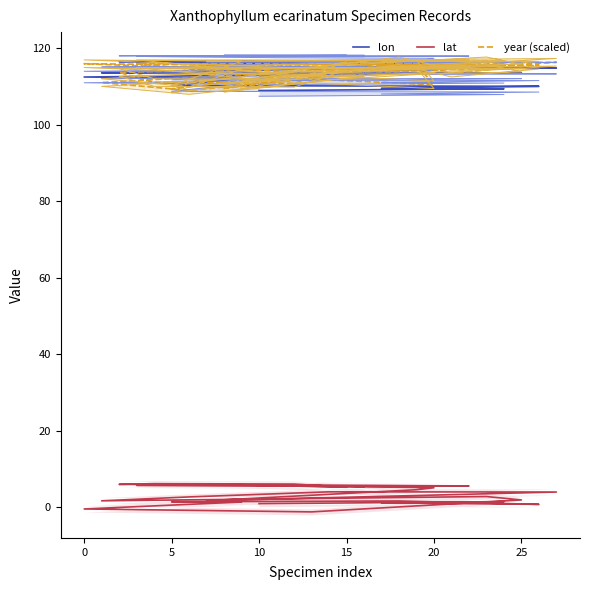

True or false: lat has more than 0 points higher than both neighbors.

True